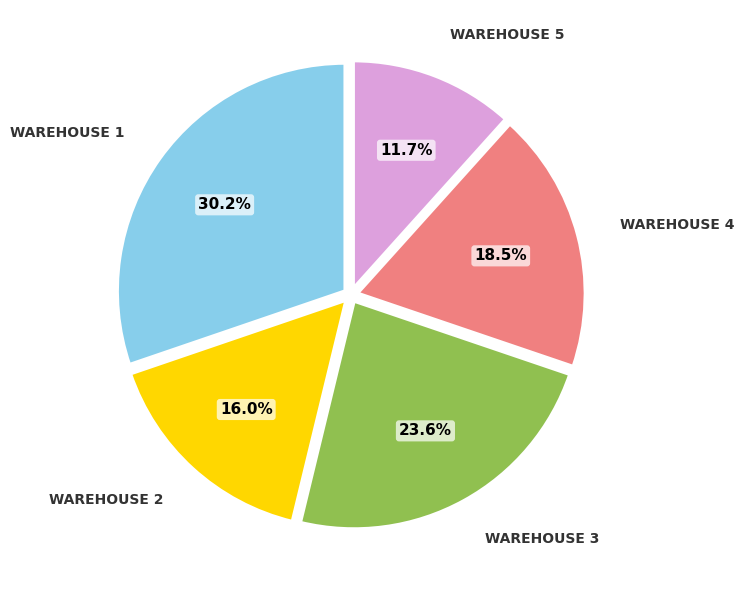

Does any single category account for the majority?

No